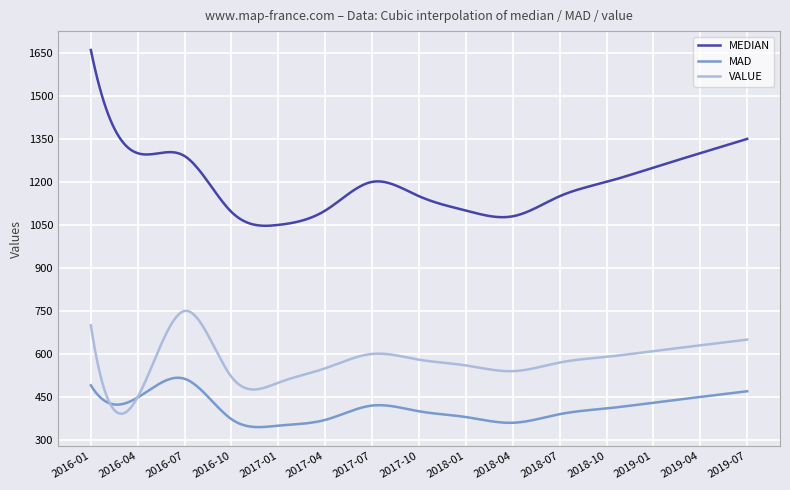

Which series has the largest total across all categories?

MEDIAN